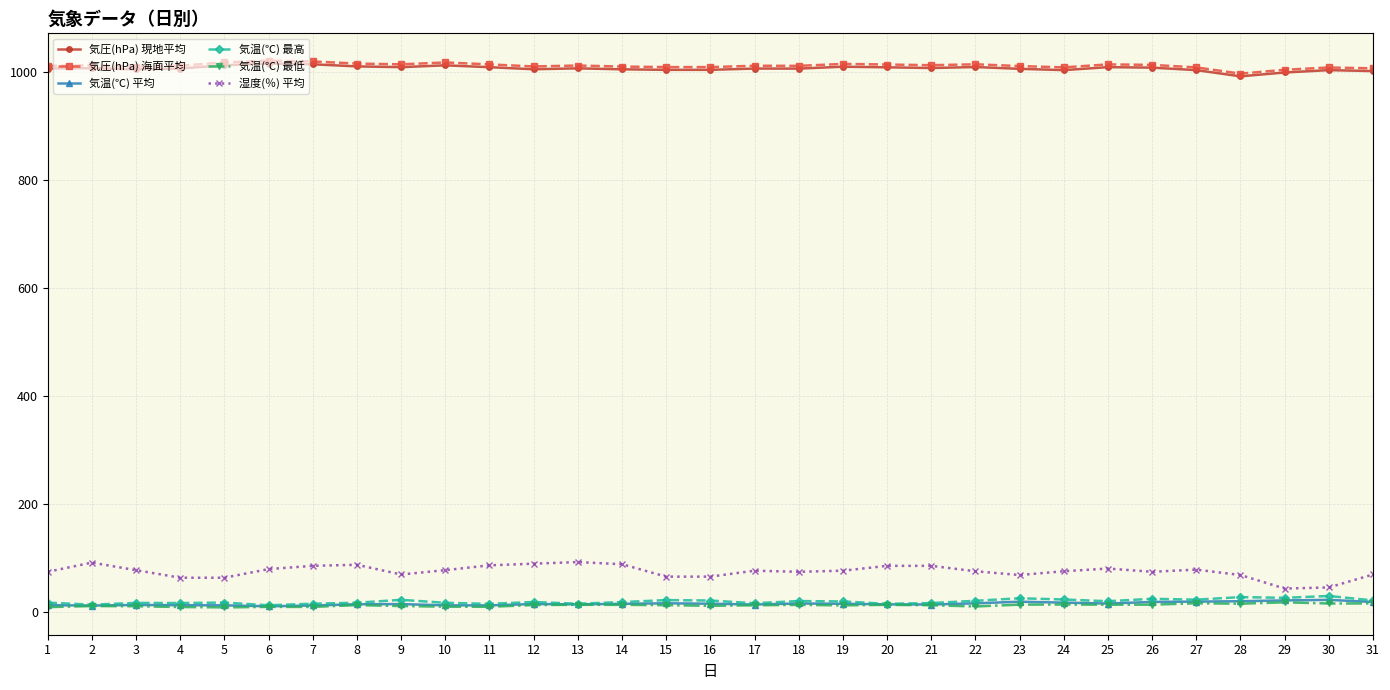

Which series has the largest range (max minus min)?

湿度(％) 平均